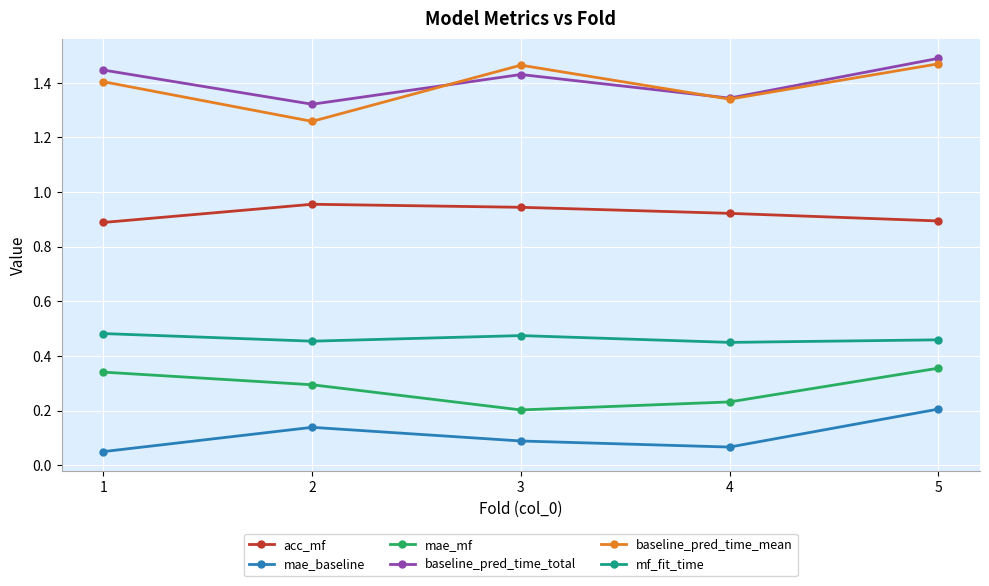

List the series in order of their peak value, highest first.

baseline_pred_time_total, baseline_pred_time_mean, acc_mf, mf_fit_time, mae_mf, mae_baseline